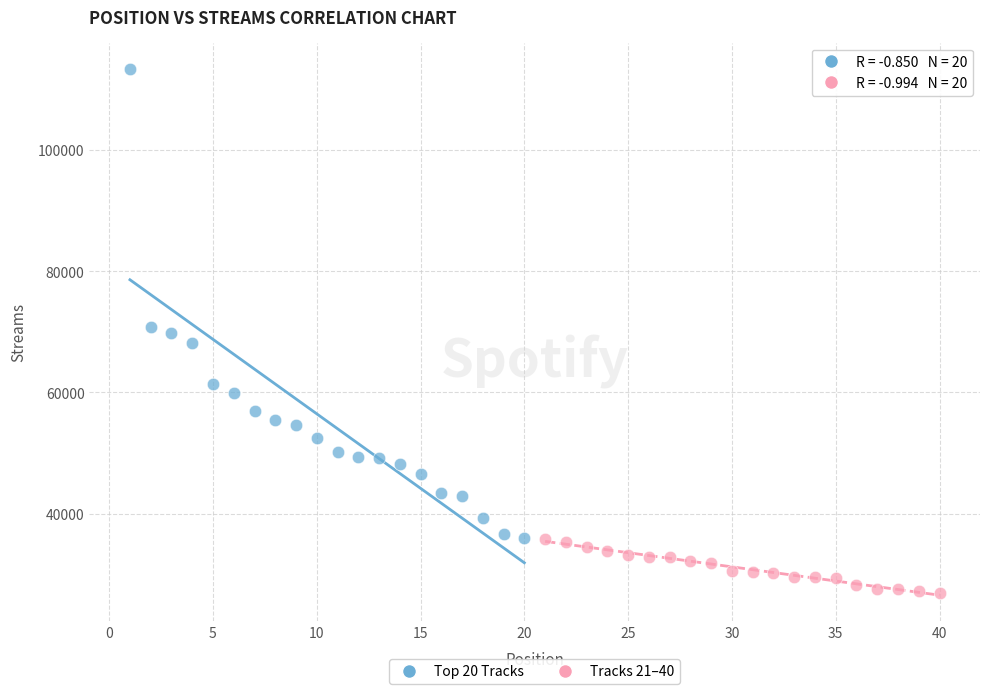

Which series has the largest Y range (max minus min)?

Top 20 Tracks